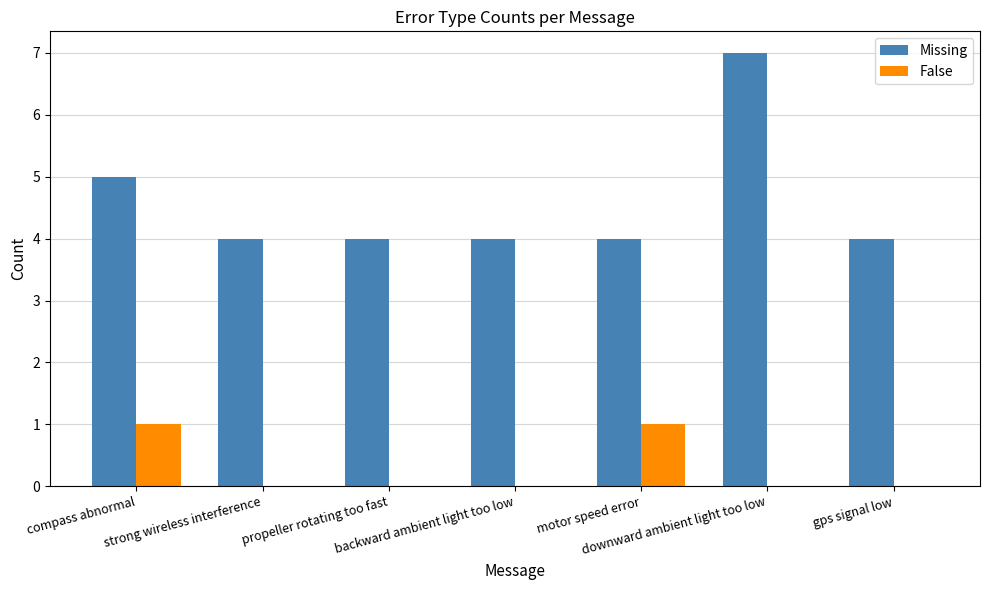

What is the greatest value displayed?

7